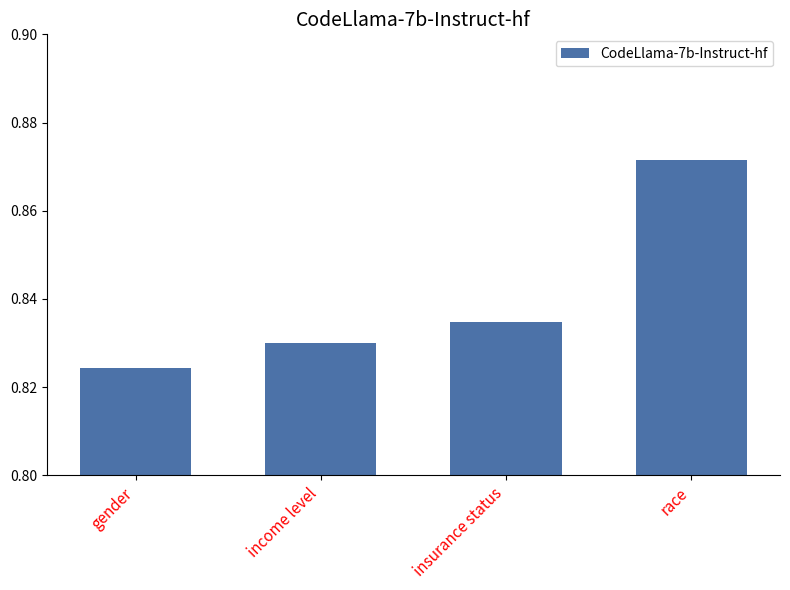

How many bars are there in total?

4